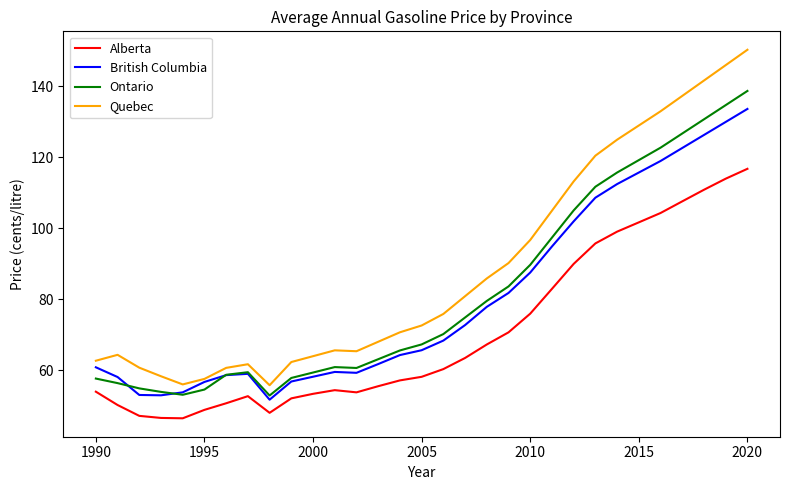

Which series has the largest range (max minus min)?

Quebec